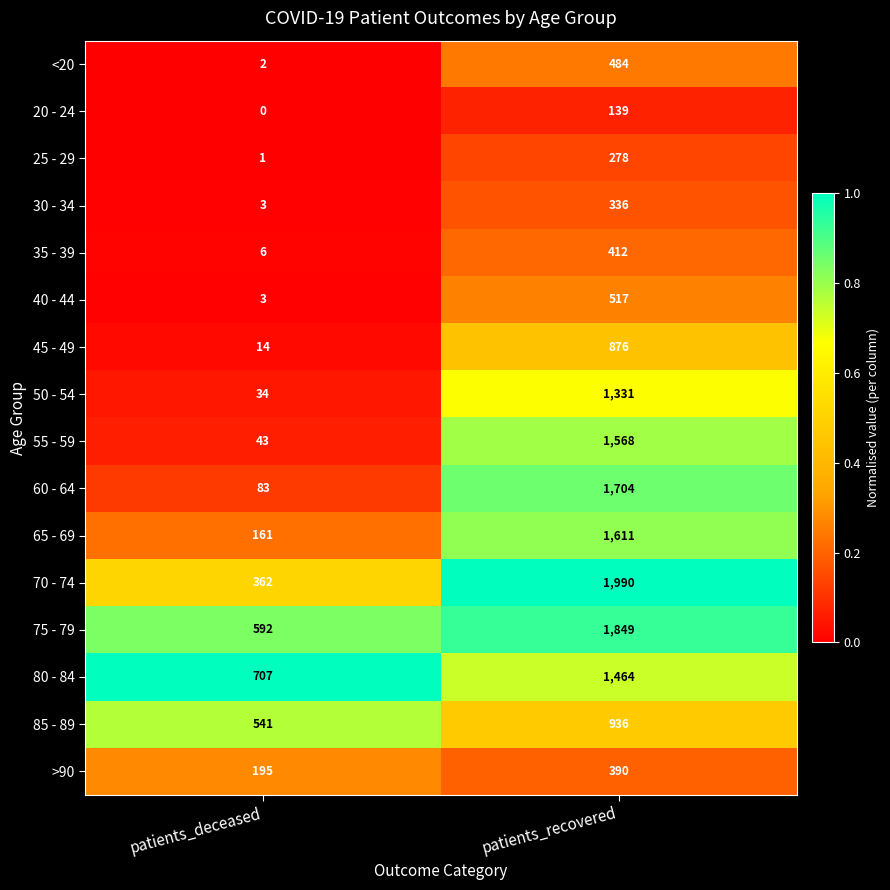

True or false: 20 - 24 has a value of 139 at patients_recovered.

True